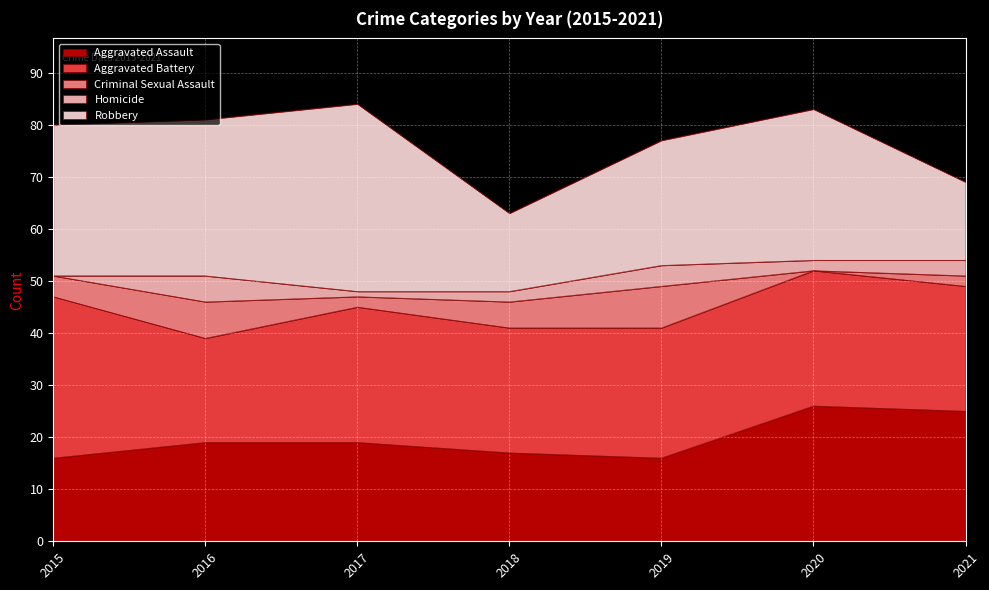

Which category has the highest value across all series?

2017